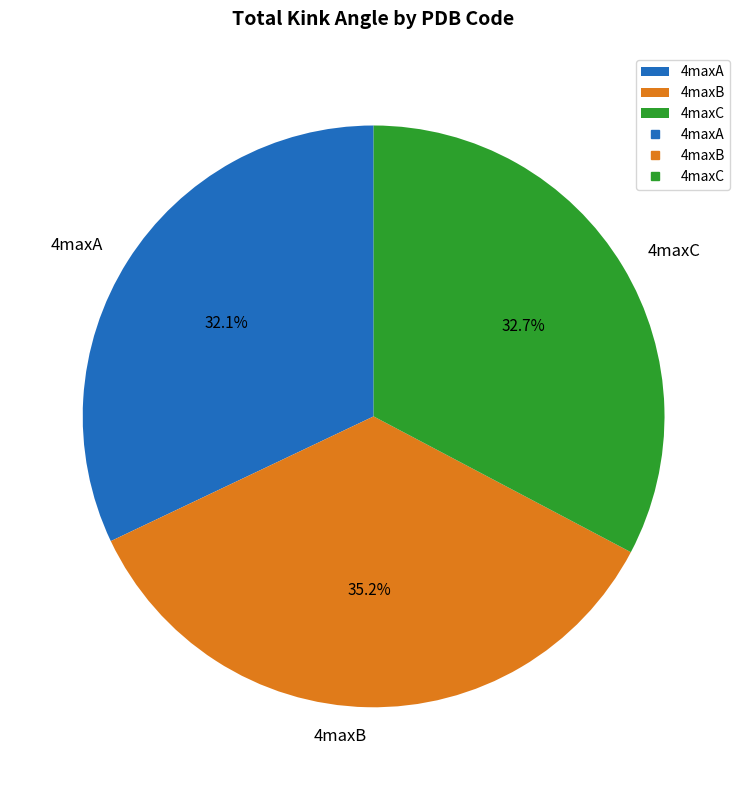

To the nearest percent, what percentage of the pie is 4maxB?

35%